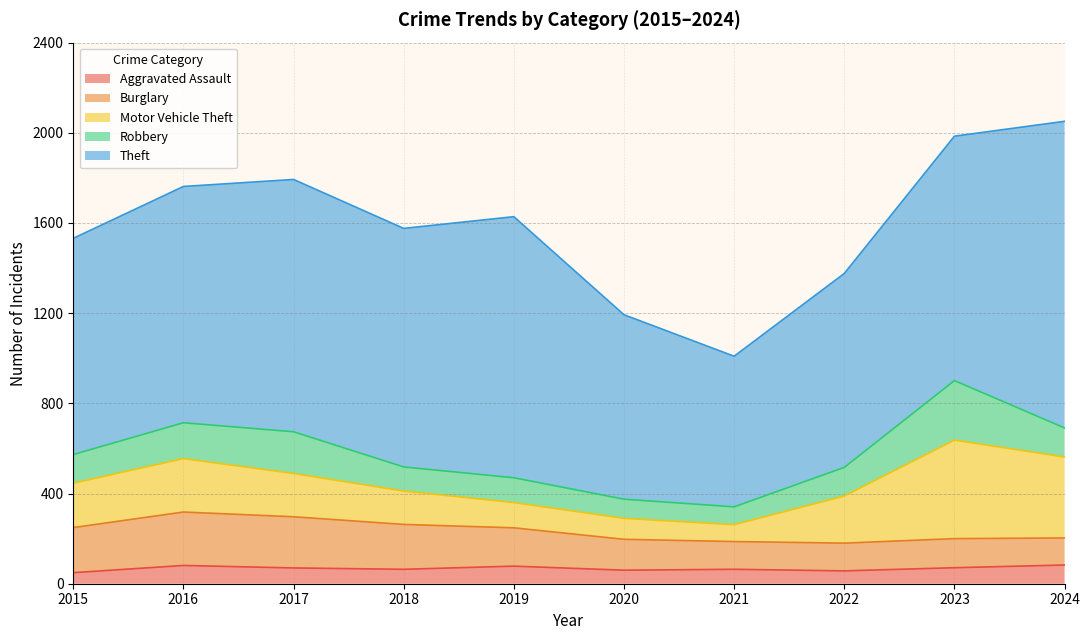

What is the sum of all Theft values?

10132